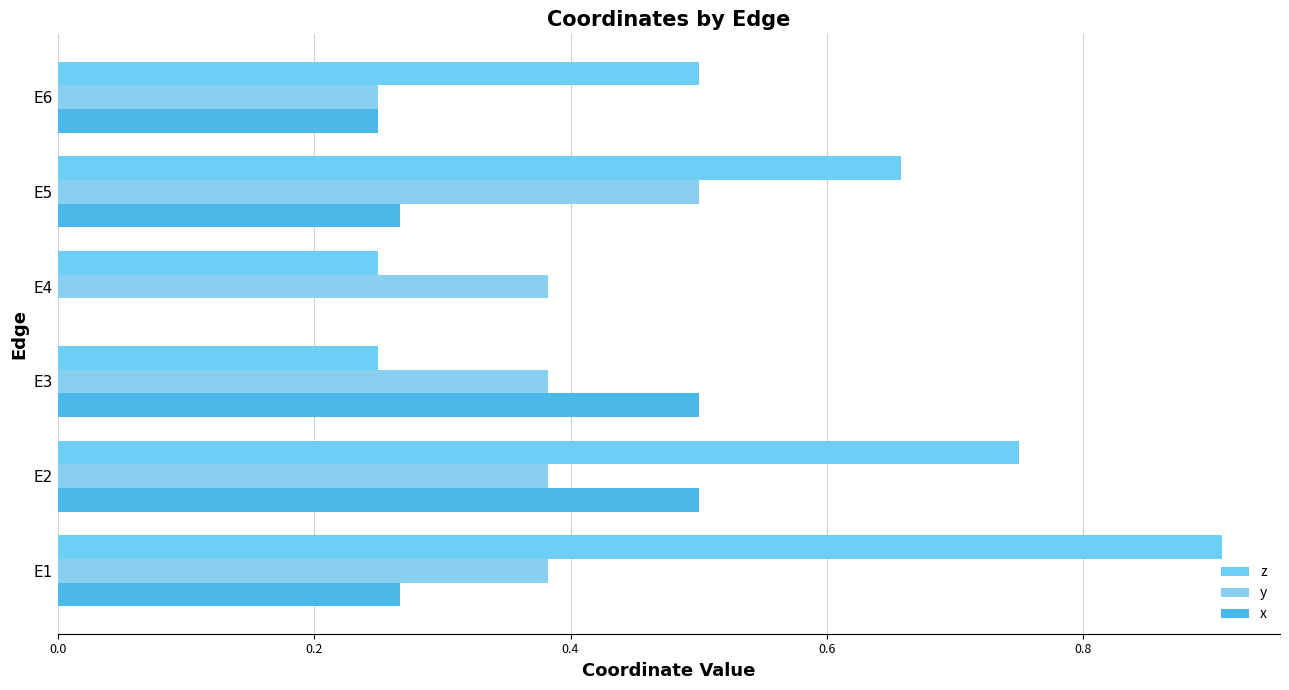

Reading left to right, transcribe all the data shown in this chart.

z: 0.9	0.8	0.2	0.2	0.7	0.5
y: 0.4	0.4	0.4	0.4	0.5	0.2
x: 0.3	0.5	0.5	0.0	0.3	0.2